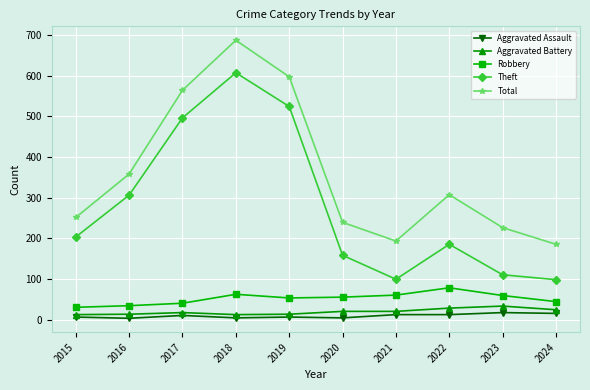

Which series has the widest spread of values?

Theft